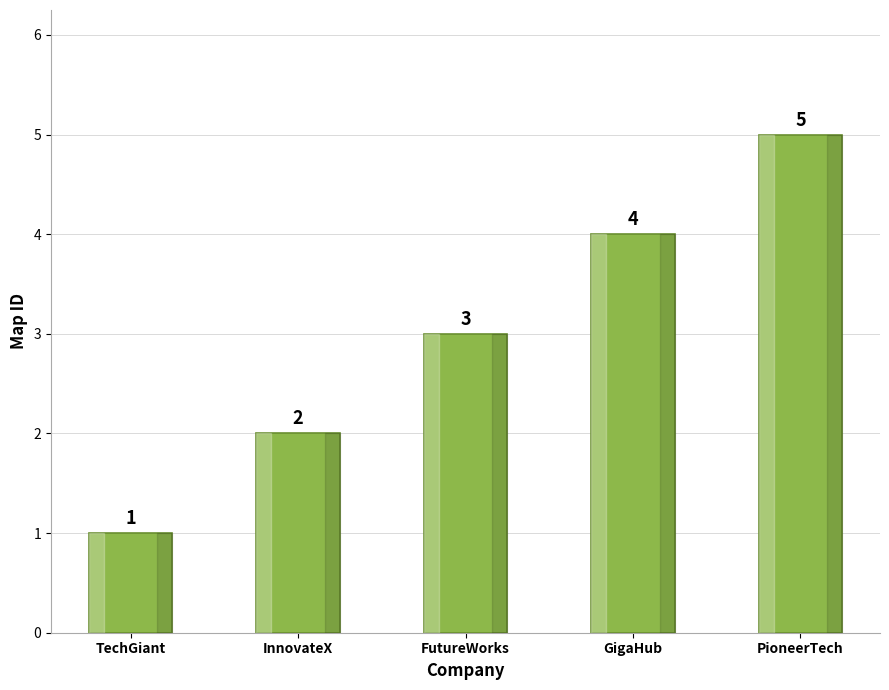

The value at GigaHub is 7. True or false?

False